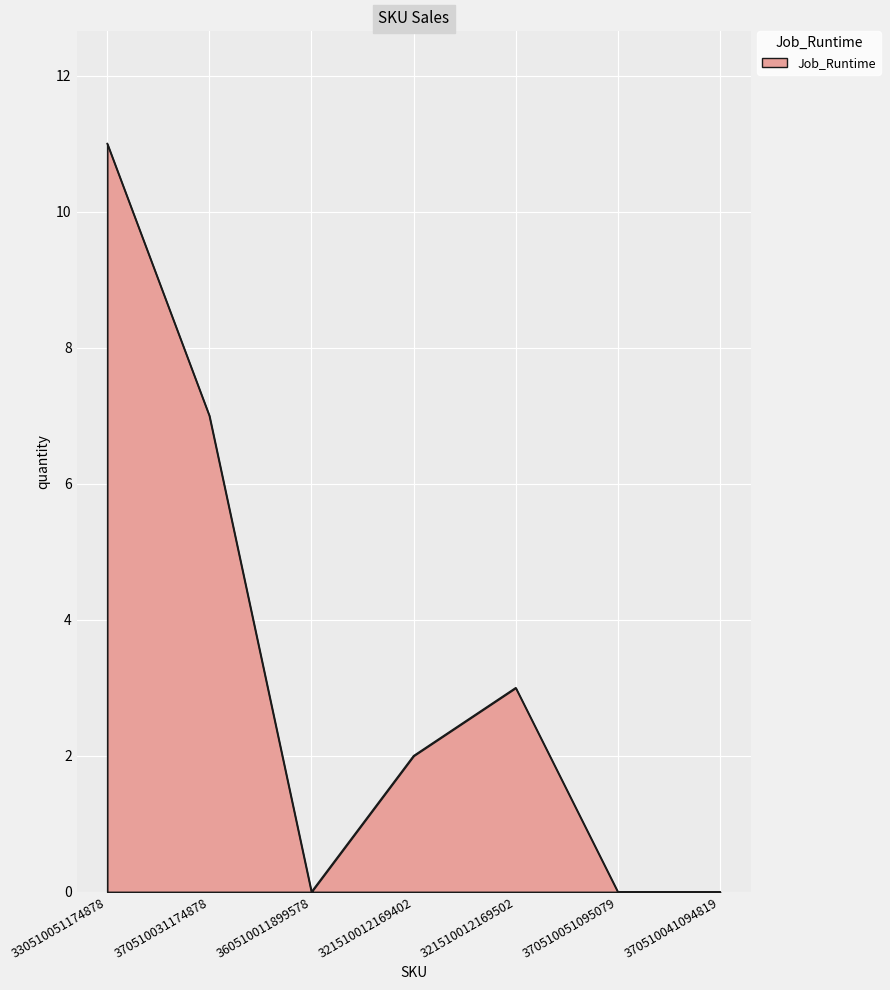

Which label corresponds to the largest value in the chart?

330510051174878